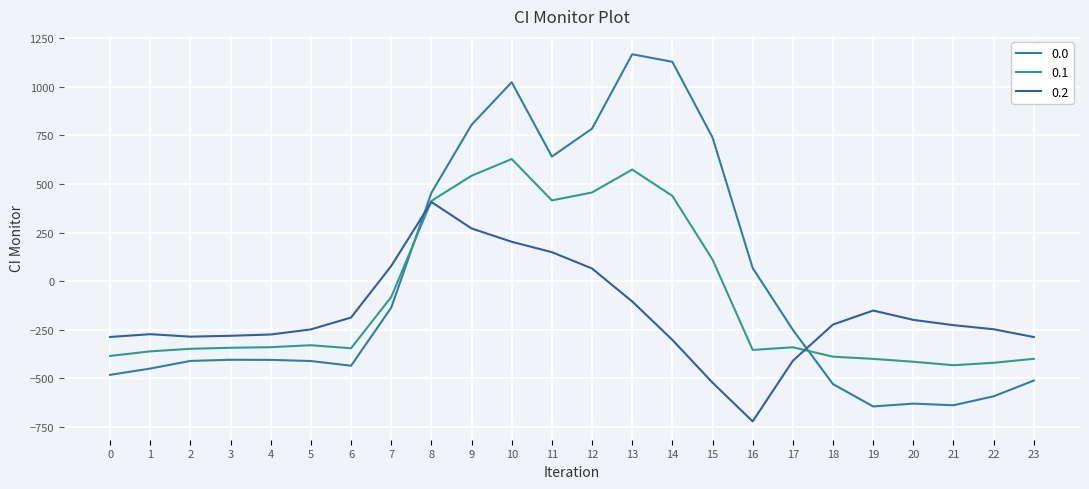

List the series in order of their peak value, lowest first.

0.2, 0.1, 0.0